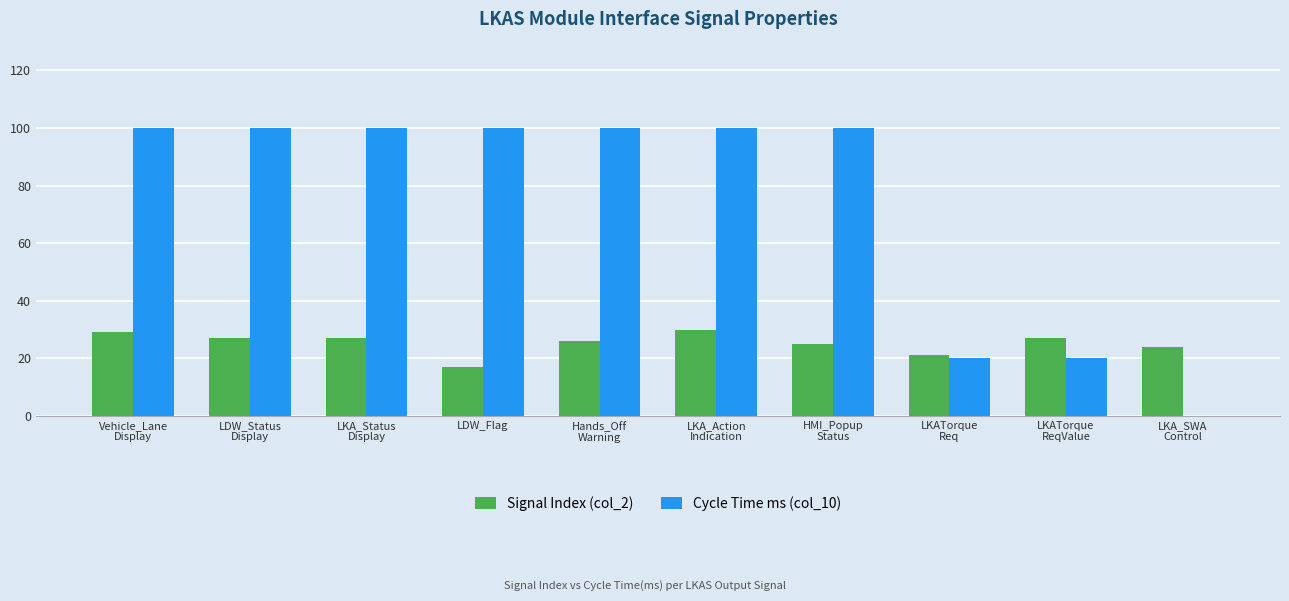

Which series has the largest total across all categories?

Cycle Time ms (col_10)